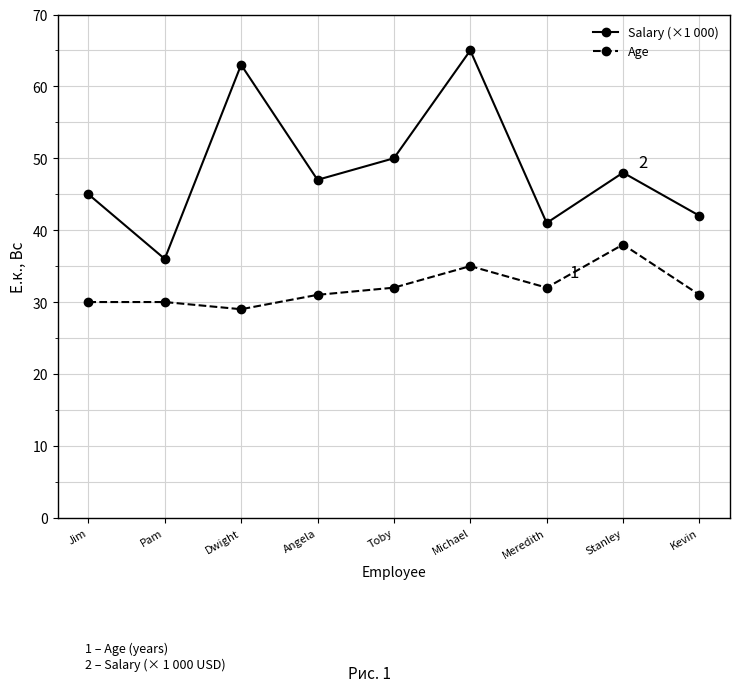

What position from the left is Pam?

2